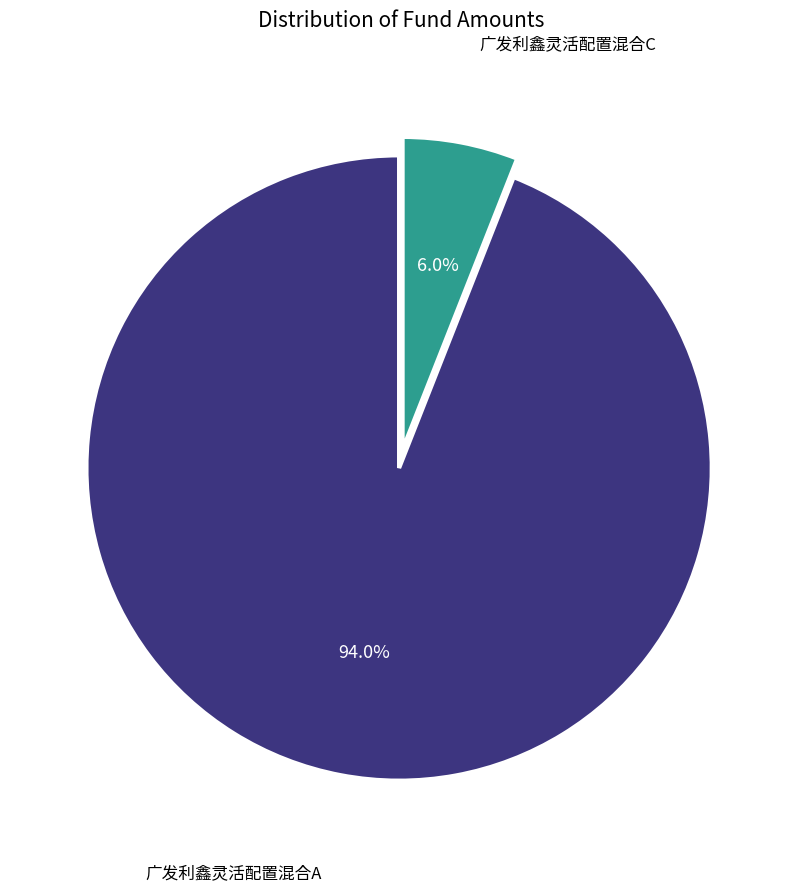

Count the number of slices in the pie.

2